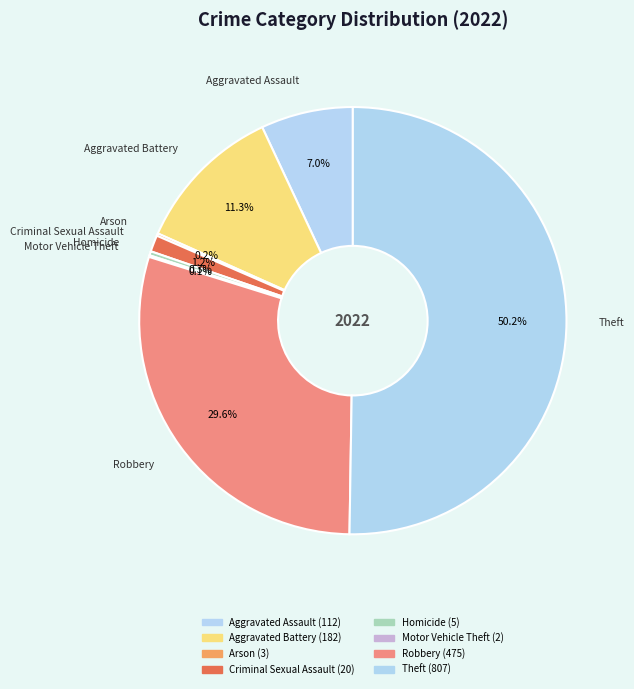

To the nearest percent, what portion does Criminal Sexual Assault represent?

1%